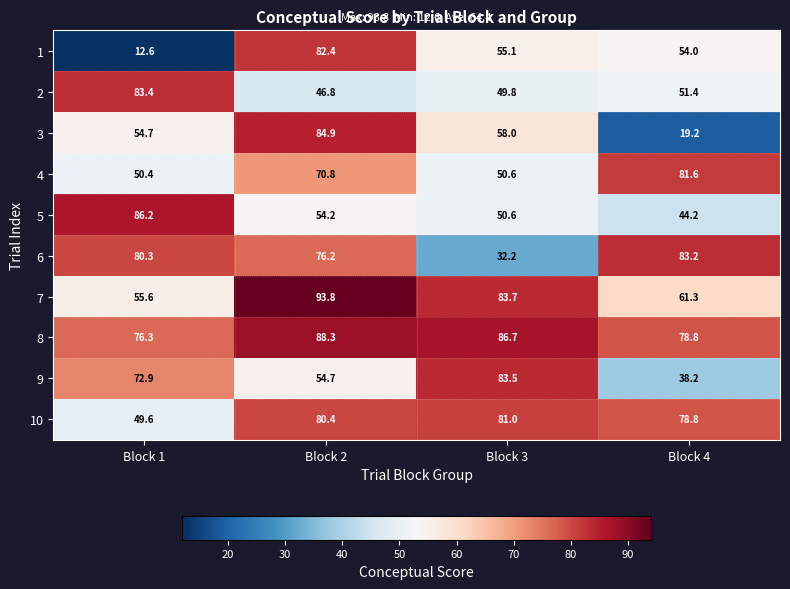

What is the difference between the second highest and second lowest values in the 5 series?

3.6